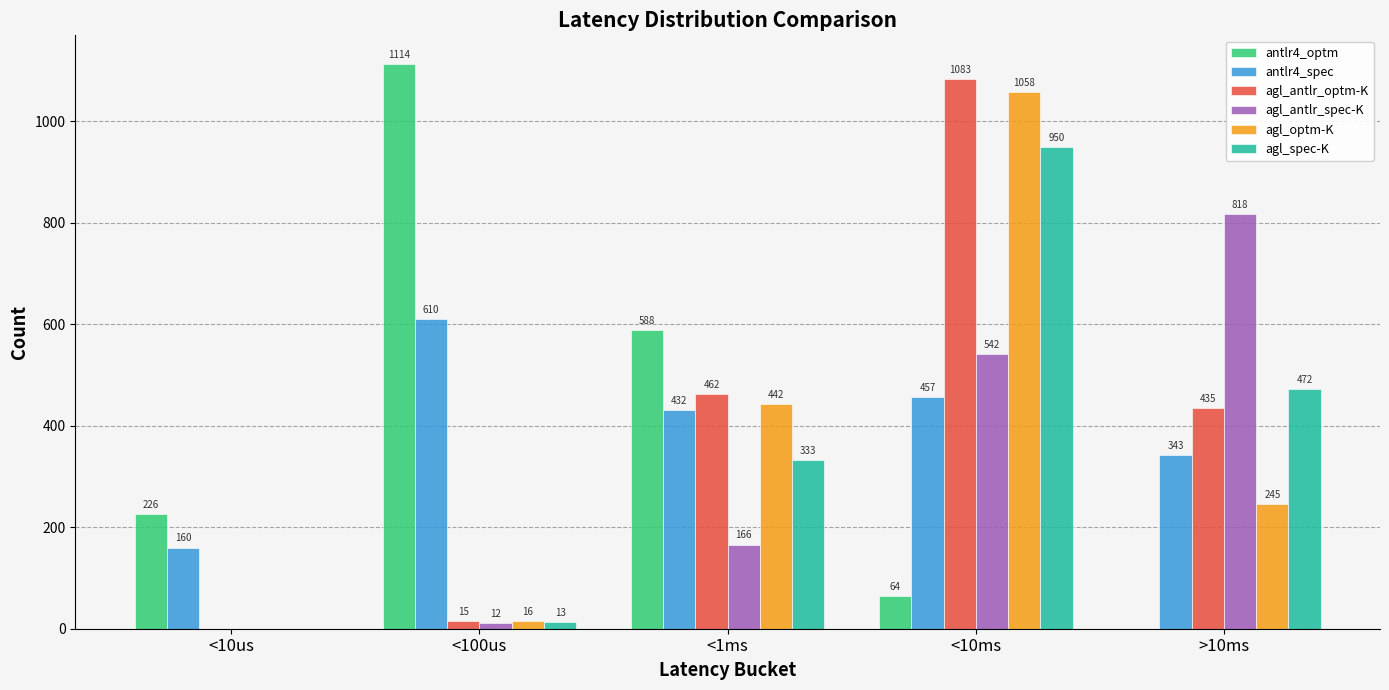

How many data points does each series have?

5